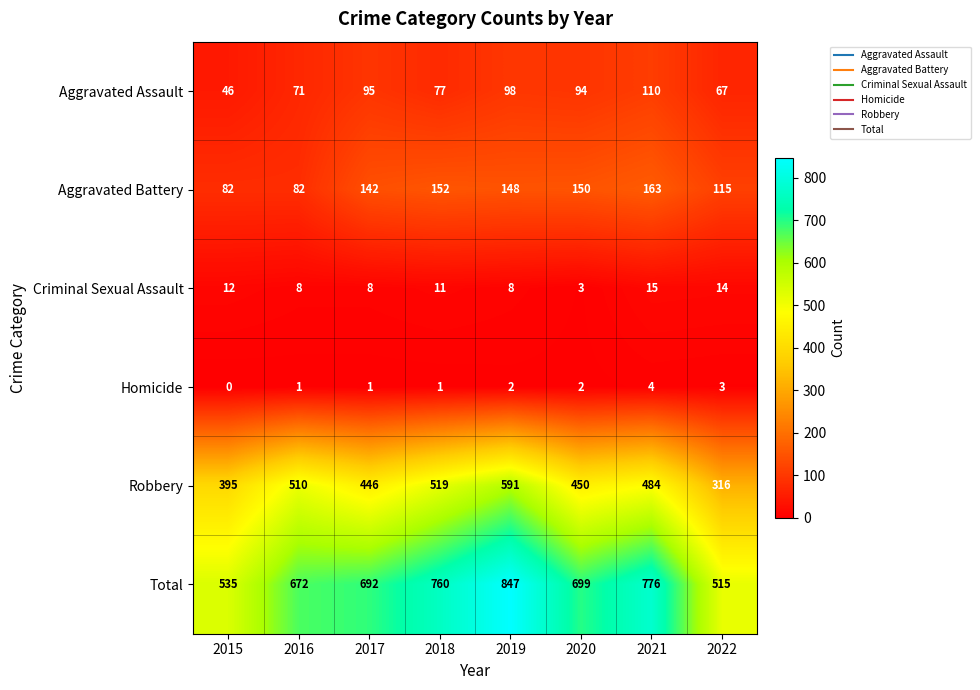

What is the maximum value for Total?

847